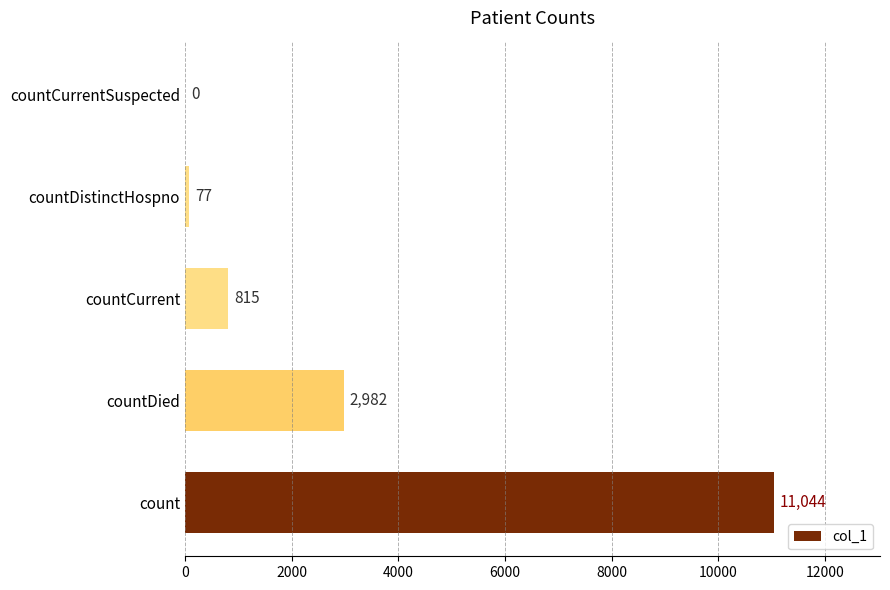

True or false: the data shows 4107 at countCurrentSuspected.

False